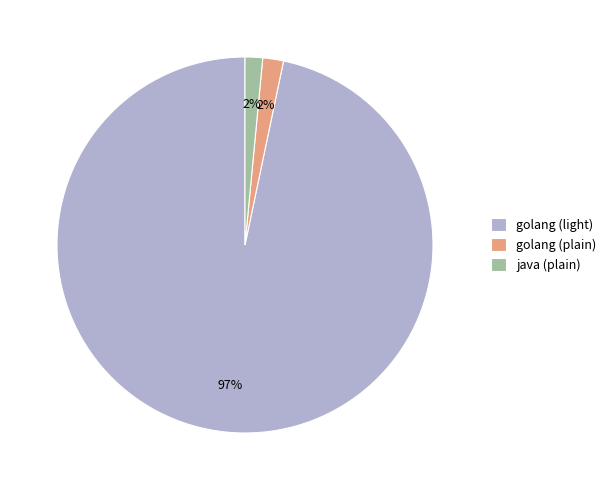

How many slices are in this pie chart?

3